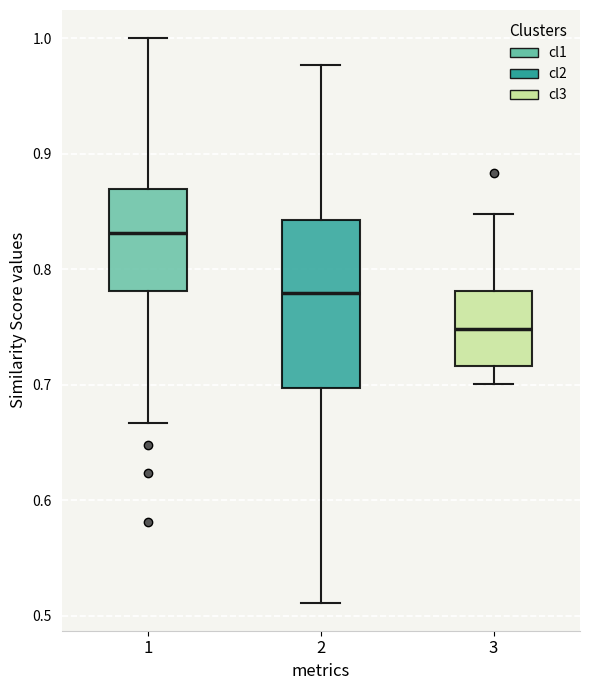

Reading left to right, read every box against the y-axis: the position of its median line, the range the box covers, and the ends of its whiskers. The values are not printed on the chart, so give them approximately, as read against the axis.

1: median 0.83, box 0.78 to 0.87, whiskers 0.67 to 1.00
2: median 0.78, box 0.70 to 0.84, whiskers 0.51 to 0.98
3: median 0.75, box 0.72 to 0.78, whiskers 0.70 to 0.85